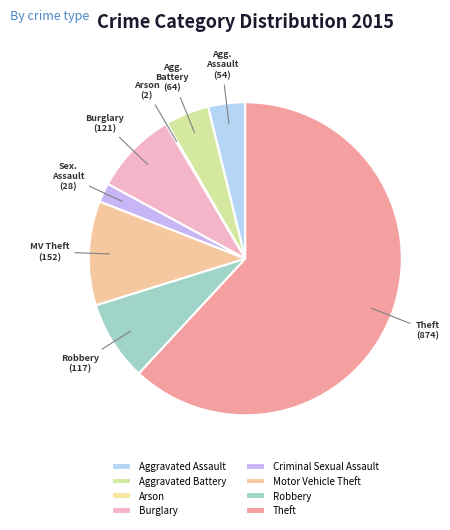

Do Criminal Sexual Assault and Robbery together represent more than half of the pie?

No